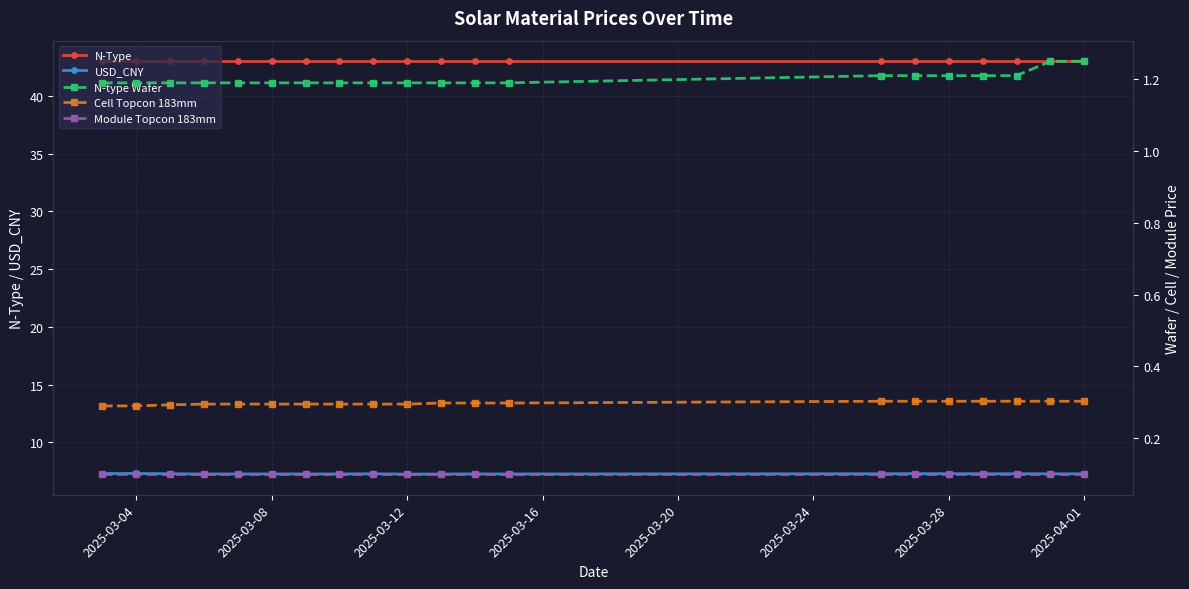

How many lines are shown in the chart?

5